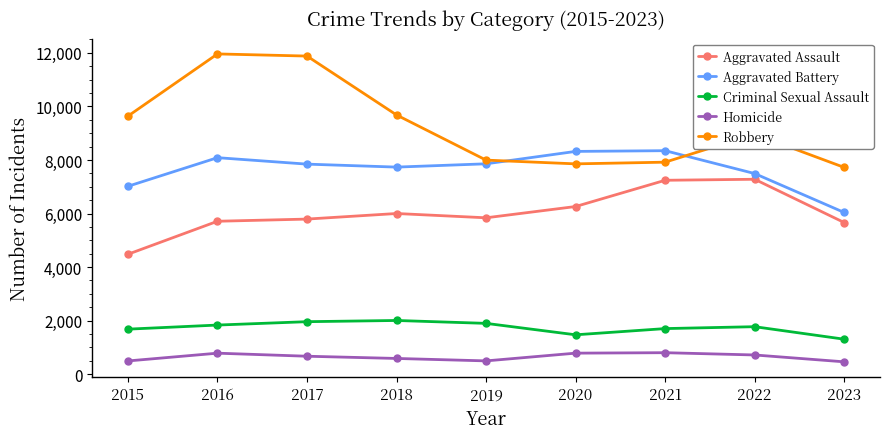

Rank the series by their maximum value, from lowest to highest.

Homicide, Criminal Sexual Assault, Aggravated Assault, Aggravated Battery, Robbery